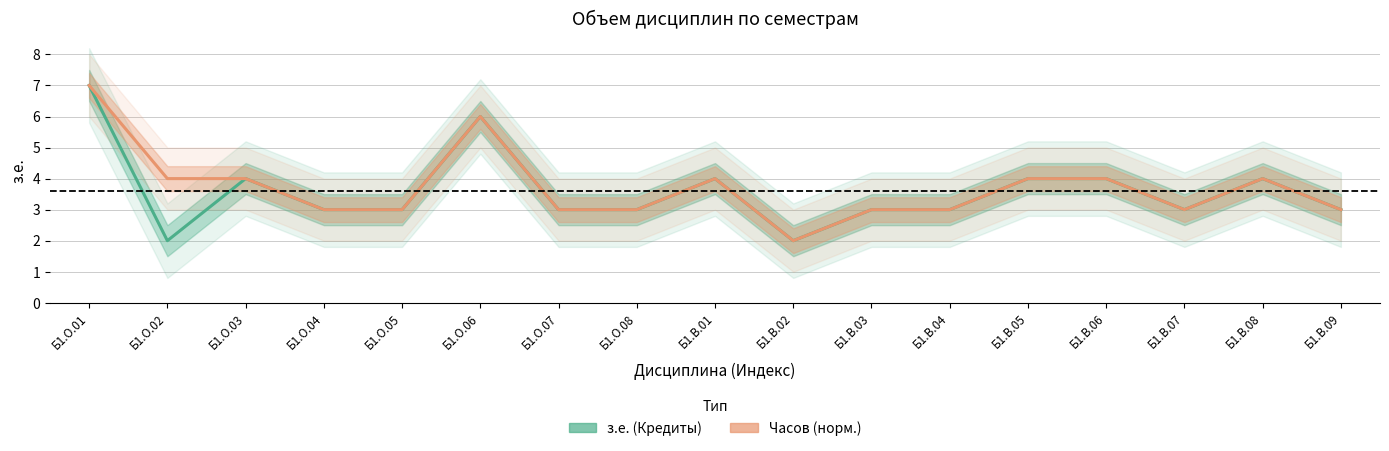

True or false: з.е. (Кредиты) and Часов (норм.) cross at least once.

False